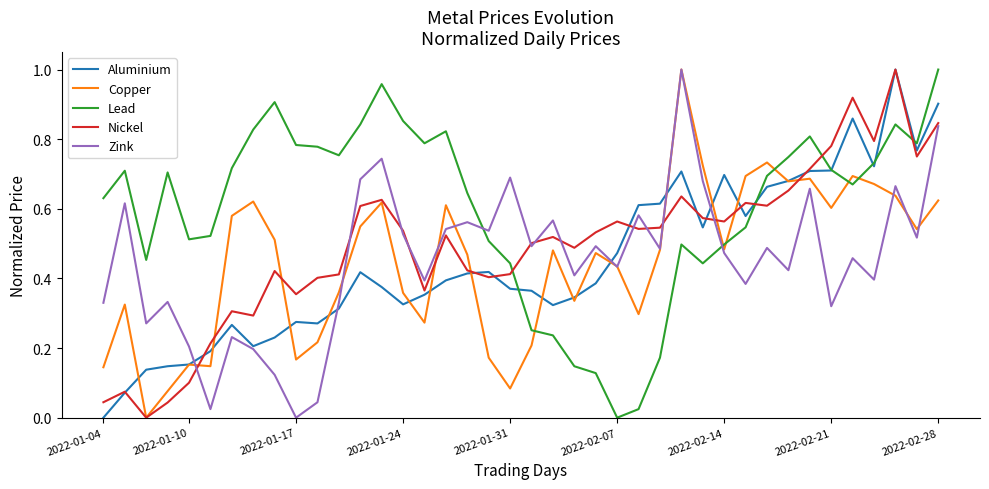

Which series ends up on top after the final intersection of Lead and Nickel?

Lead